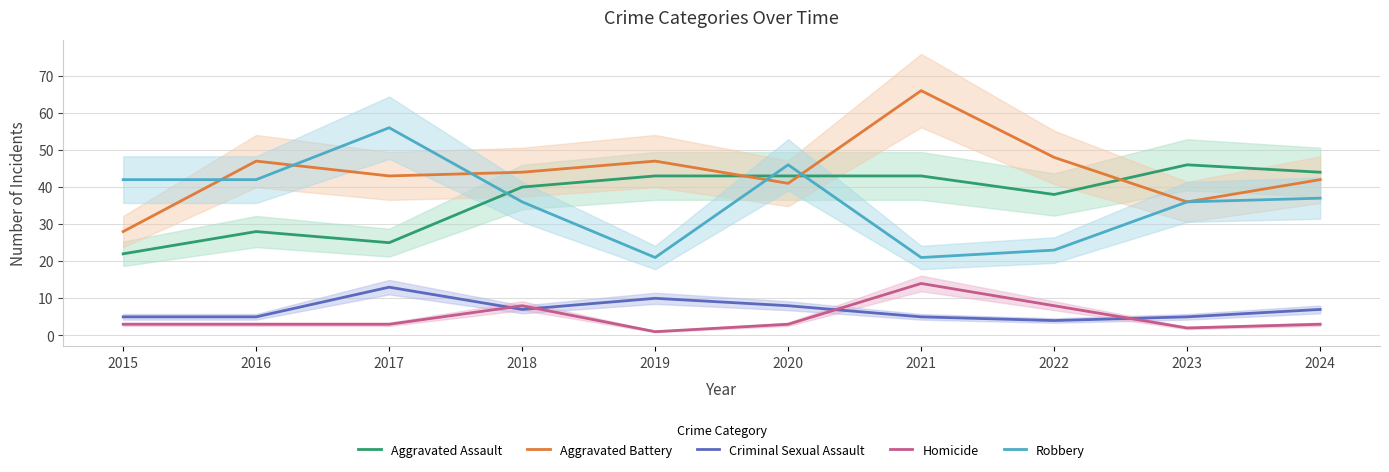

In Criminal Sexual Assault, how many points are lower than both neighbors (excluding endpoints)?

2